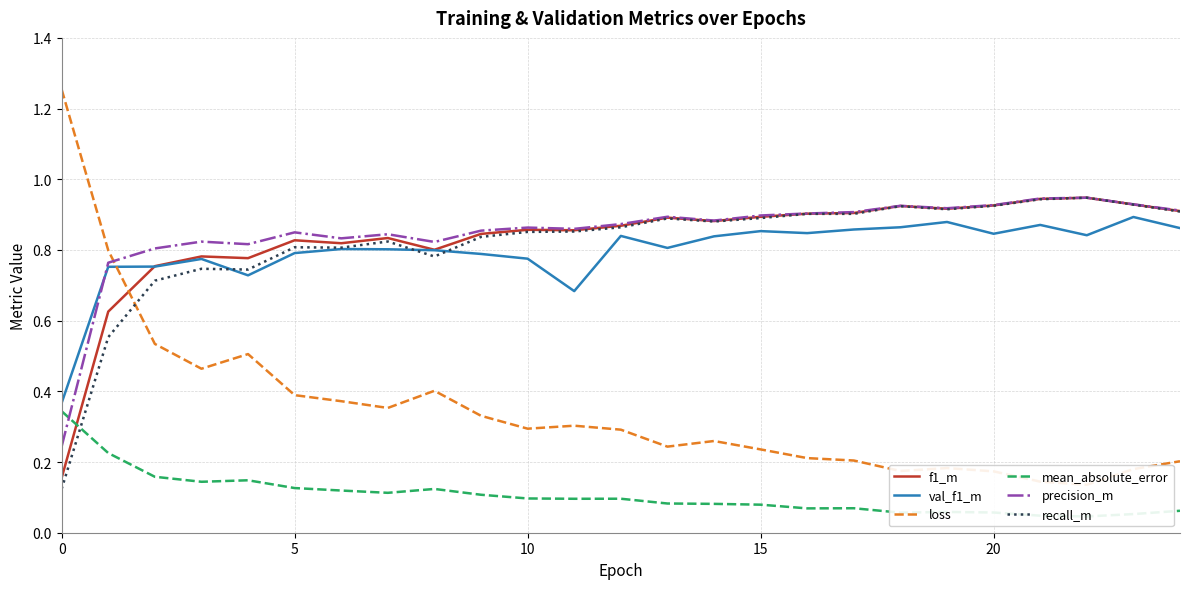

What are all the series names shown in the legend?

f1_m, val_f1_m, loss, mean_absolute_error, precision_m, recall_m